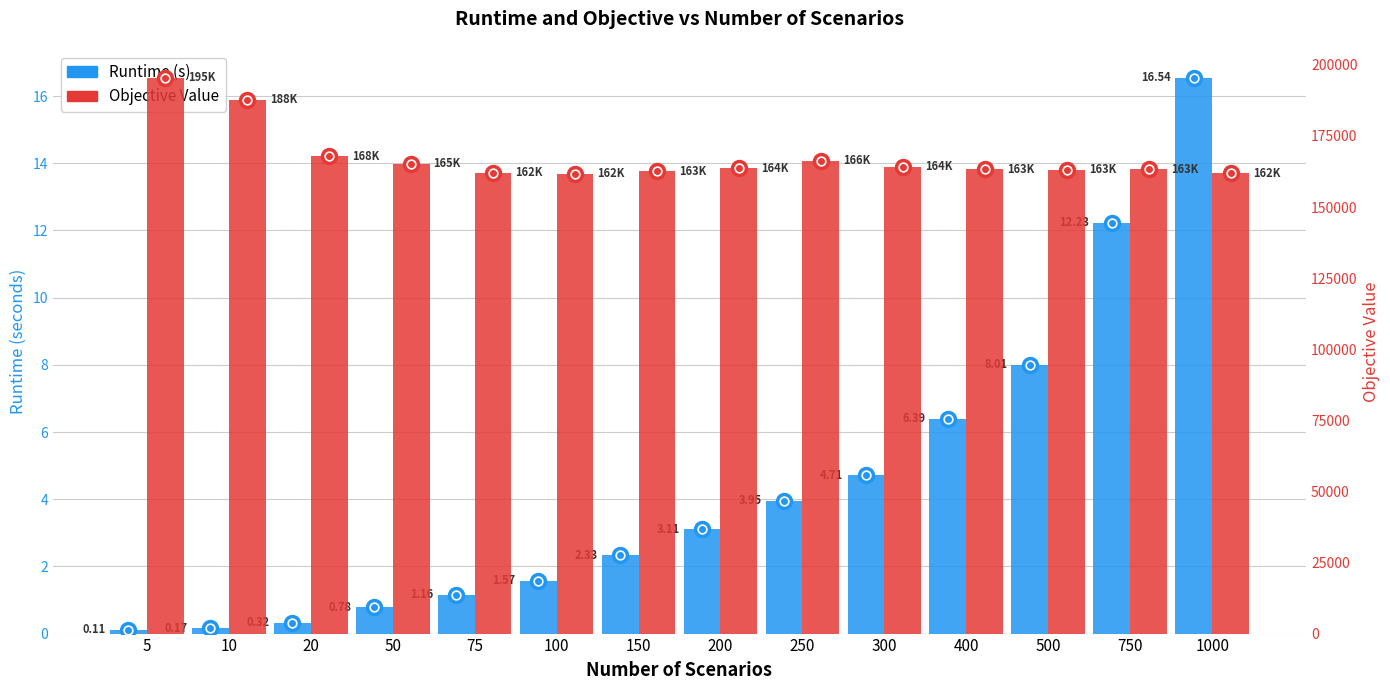

At which label is Runtime closest to 8?

500